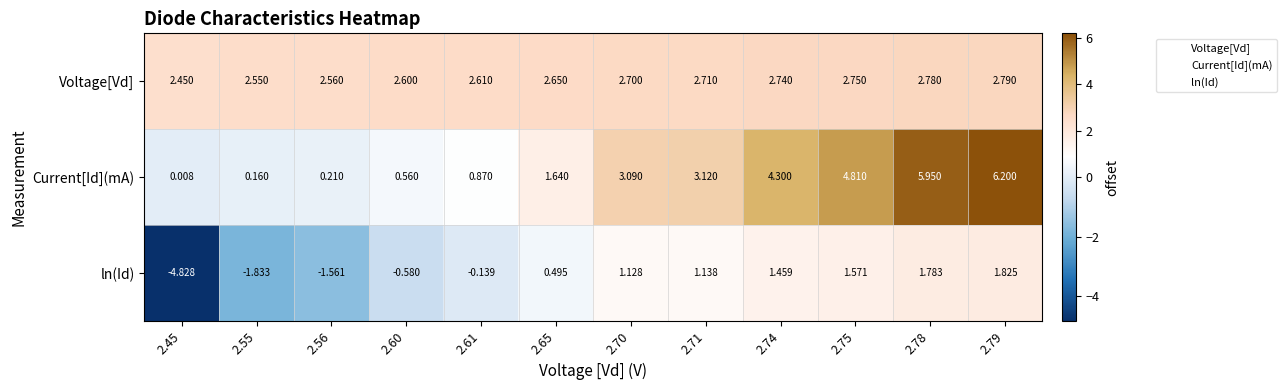

Which series has the largest total across all categories?

Voltage[Vd]